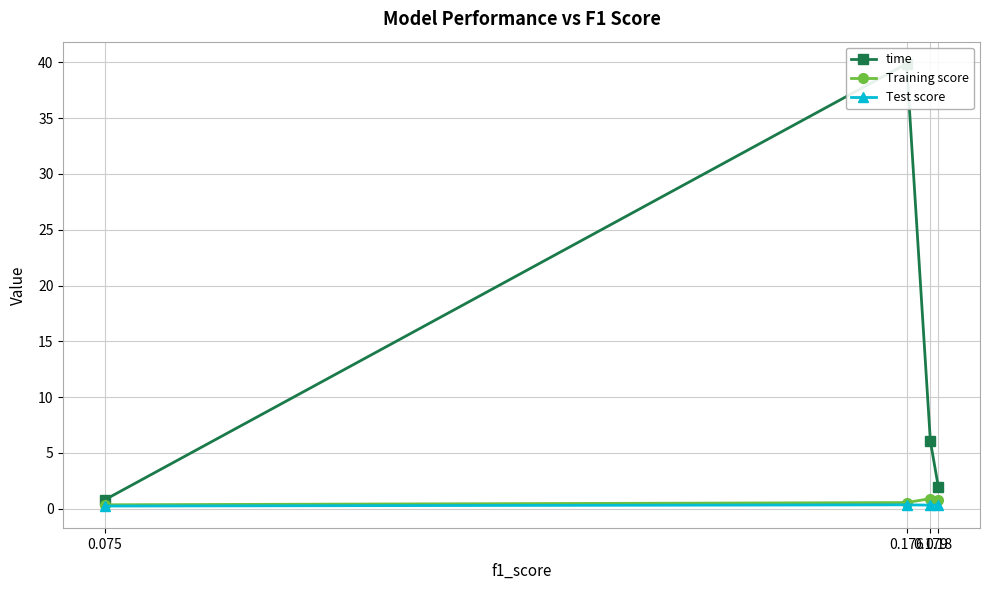

What is the difference between the maximum and second lowest values in the Training score series?

0.4